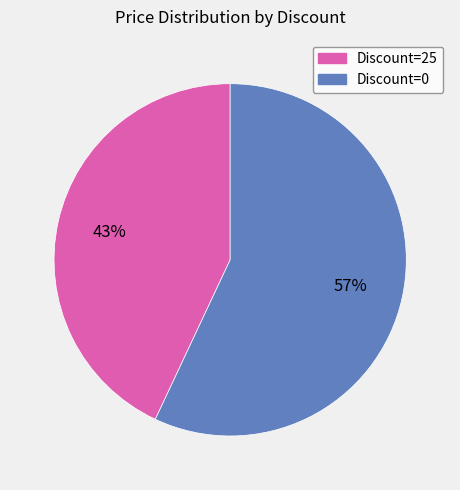

Count the number of slices in the pie.

2